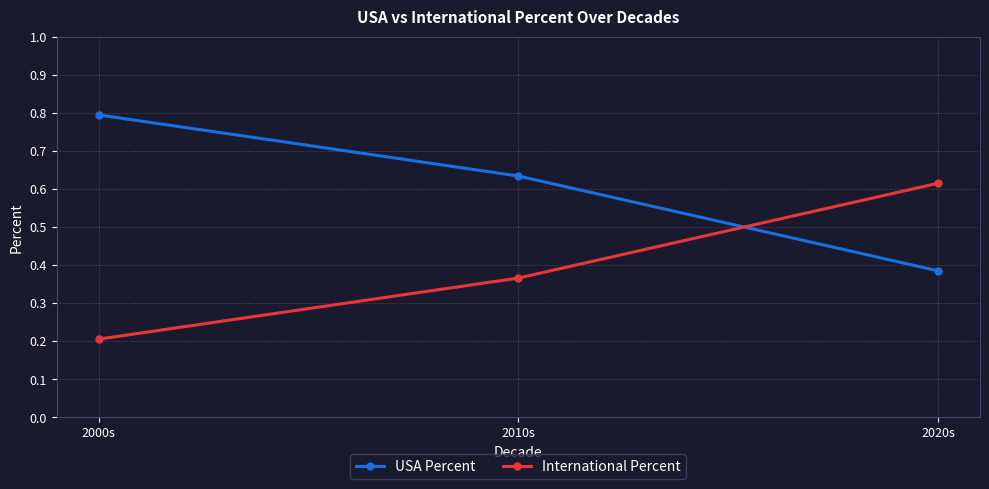

What is the sum of all International Percent values?

1.2